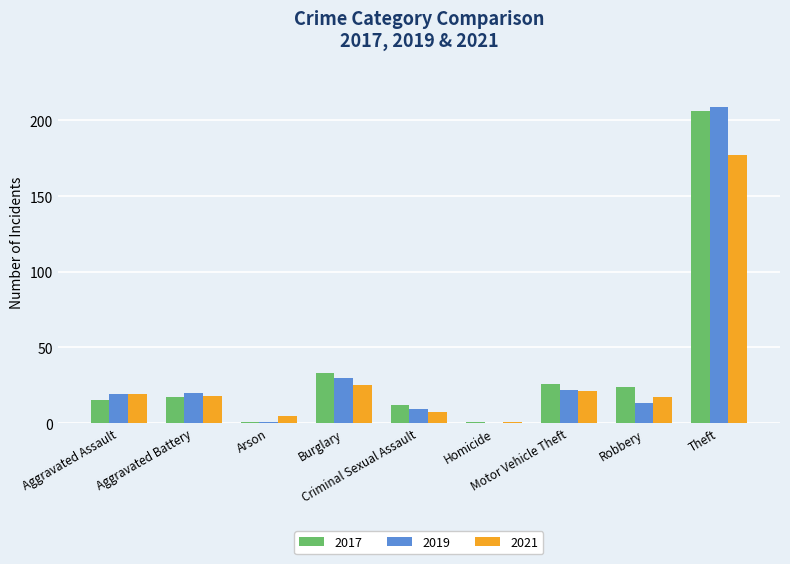

What is the maximum value for 2017?

206